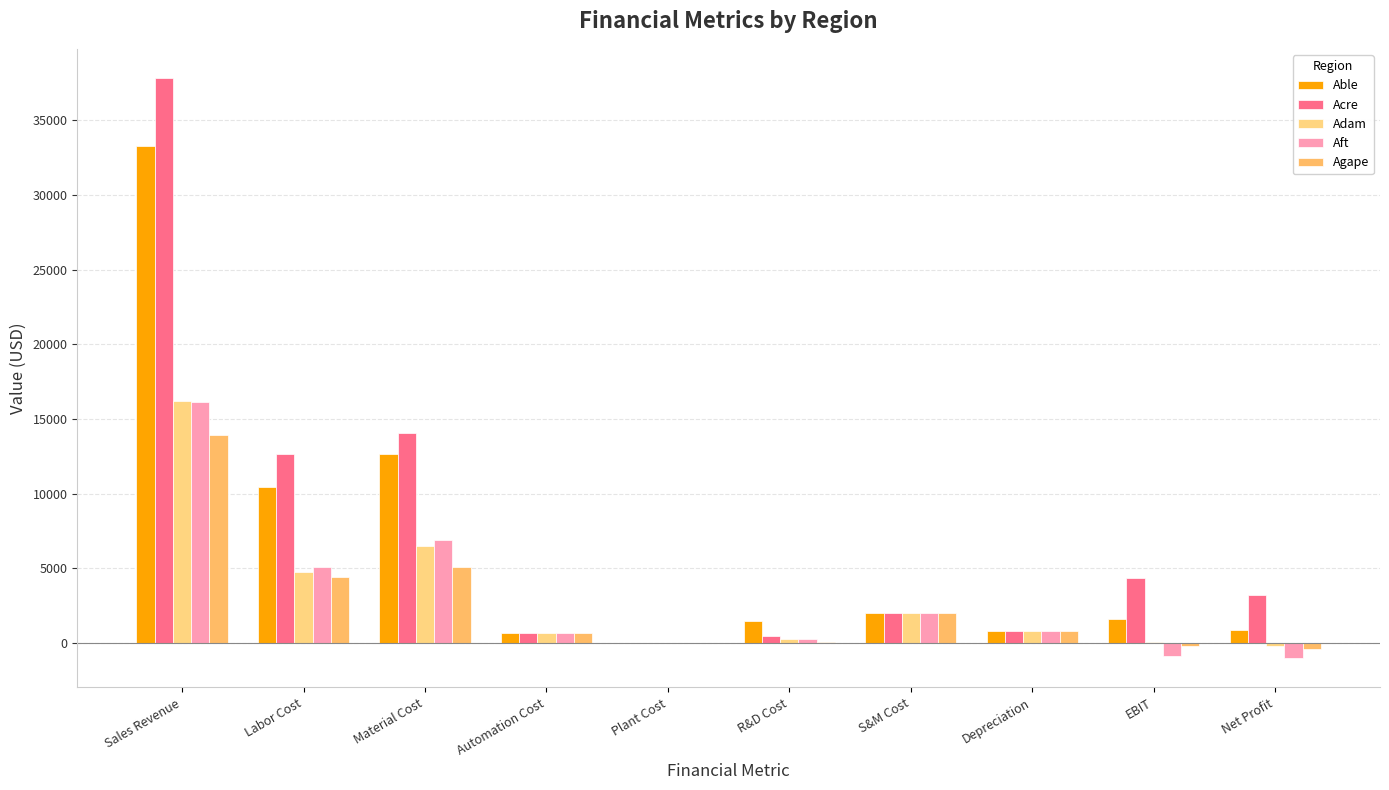

What is the label of the 2nd bar from the right?

EBIT